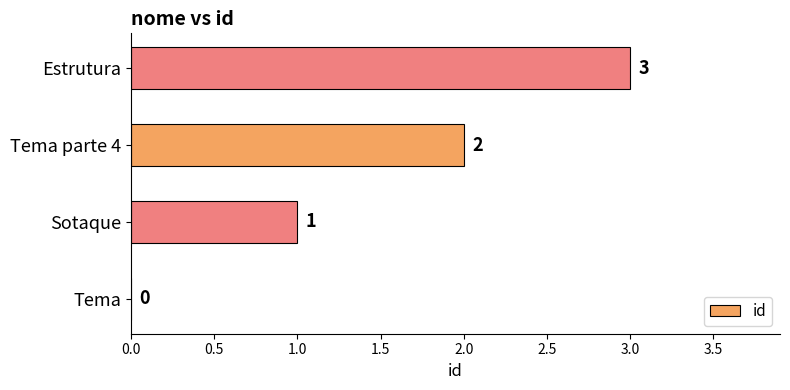

Are the bars horizontal?

Yes